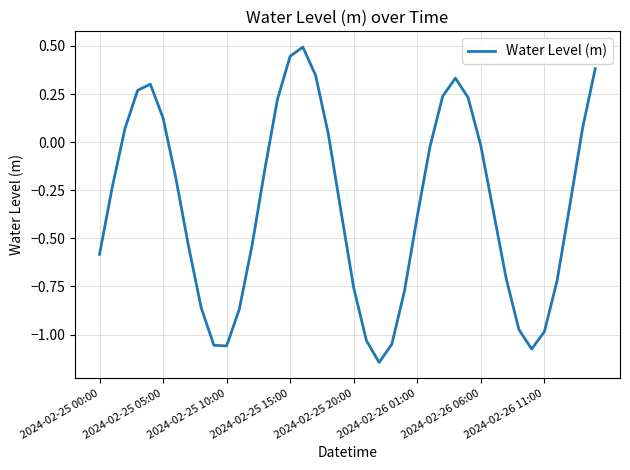

What is the maximum value shown in the chart?

0.5